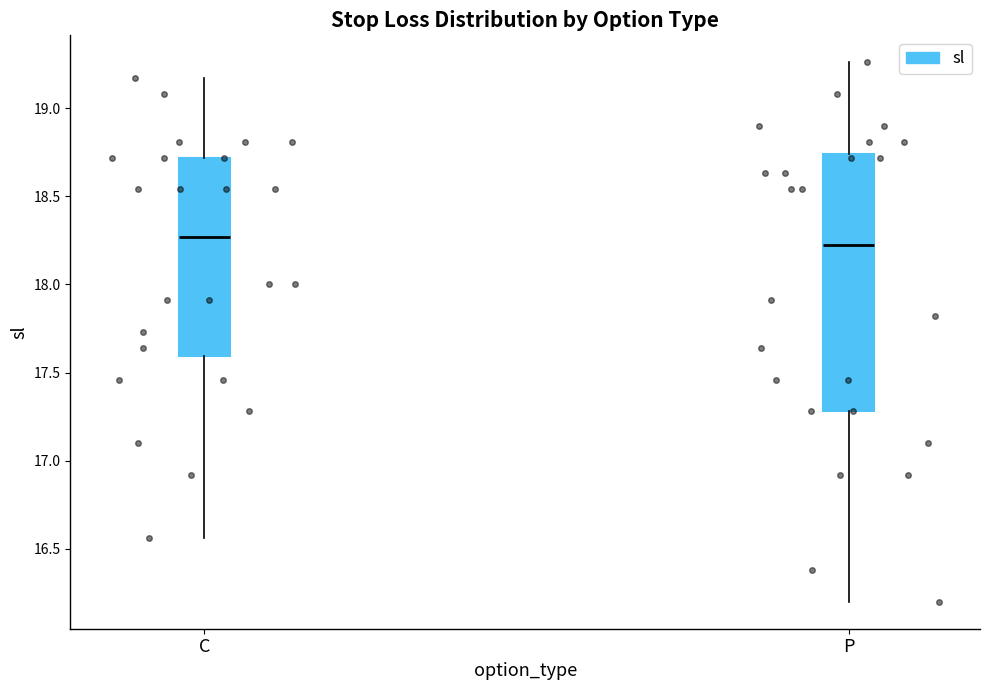

Reading left to right, transcribe this box plot: for each box, give where its median line is, the range the box spans, and where its two whiskers end, as read against the y-axis. The values are not printed on the chart, so give them approximately, as read against the axis.

C: median 18.25, box 17.60 to 18.70, whiskers 16.55 to 19.15
P: median 18.25, box 17.30 to 18.75, whiskers 16.20 to 19.25